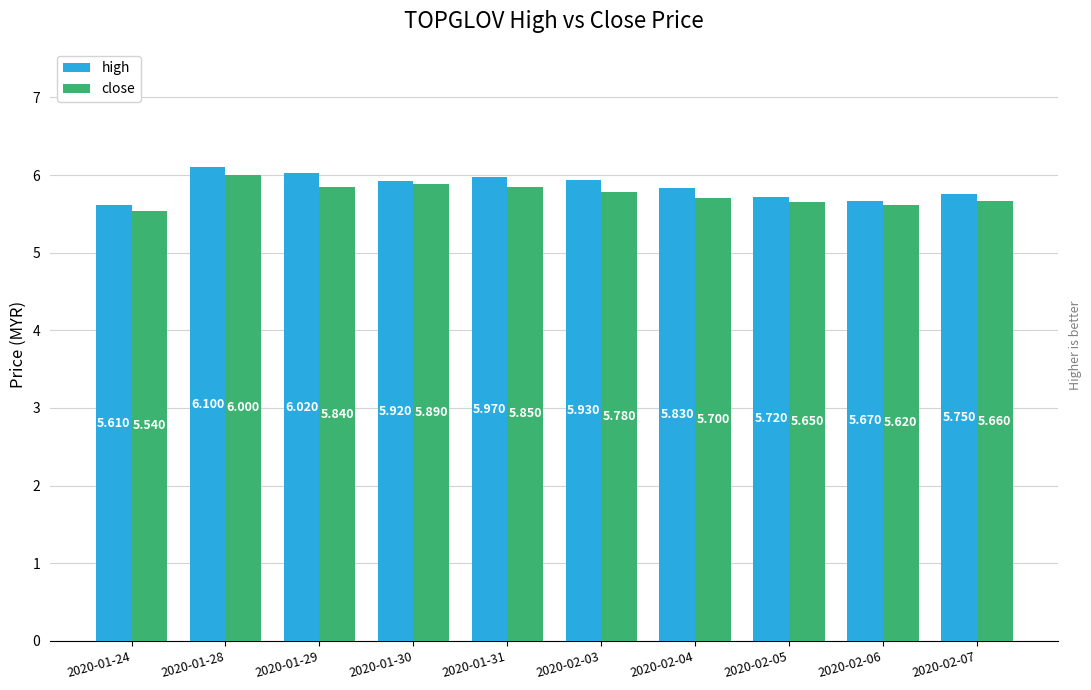

What value does the high series have at 2020-01-28?

6.1